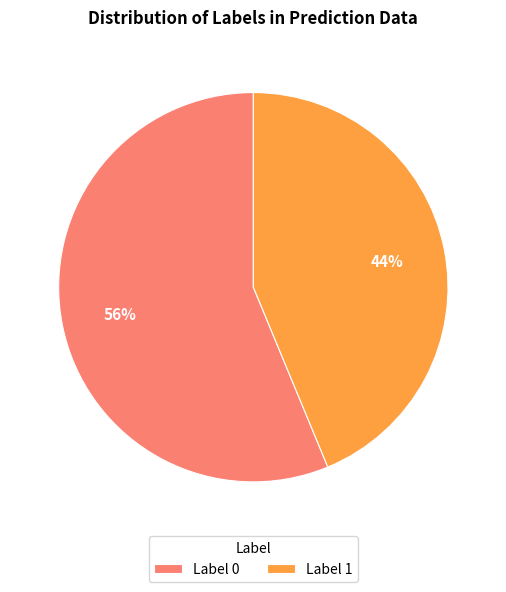

Does any single category account for the majority?

Yes